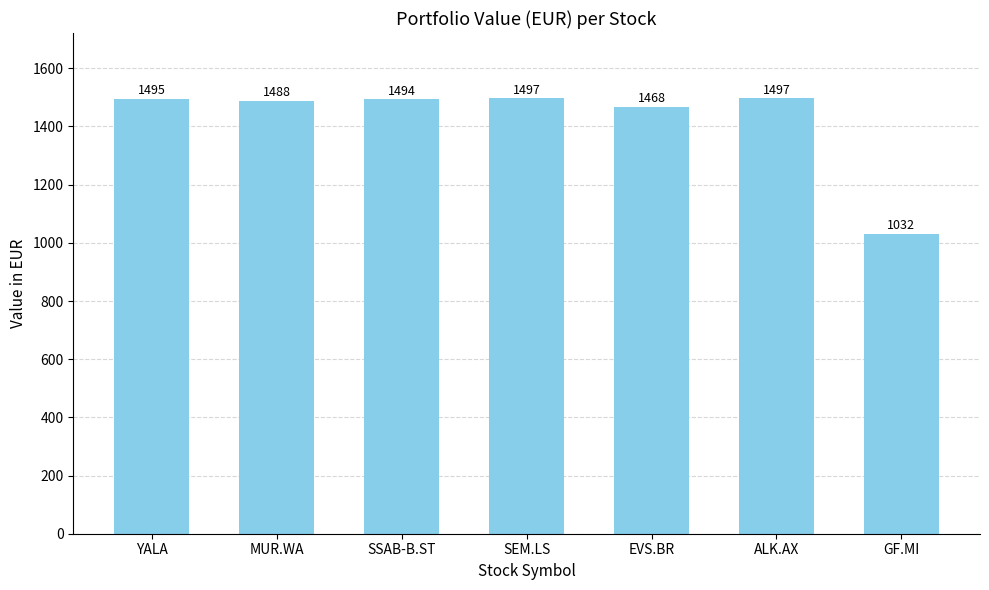

What is the value of the 6th bar from the left?

1496.8